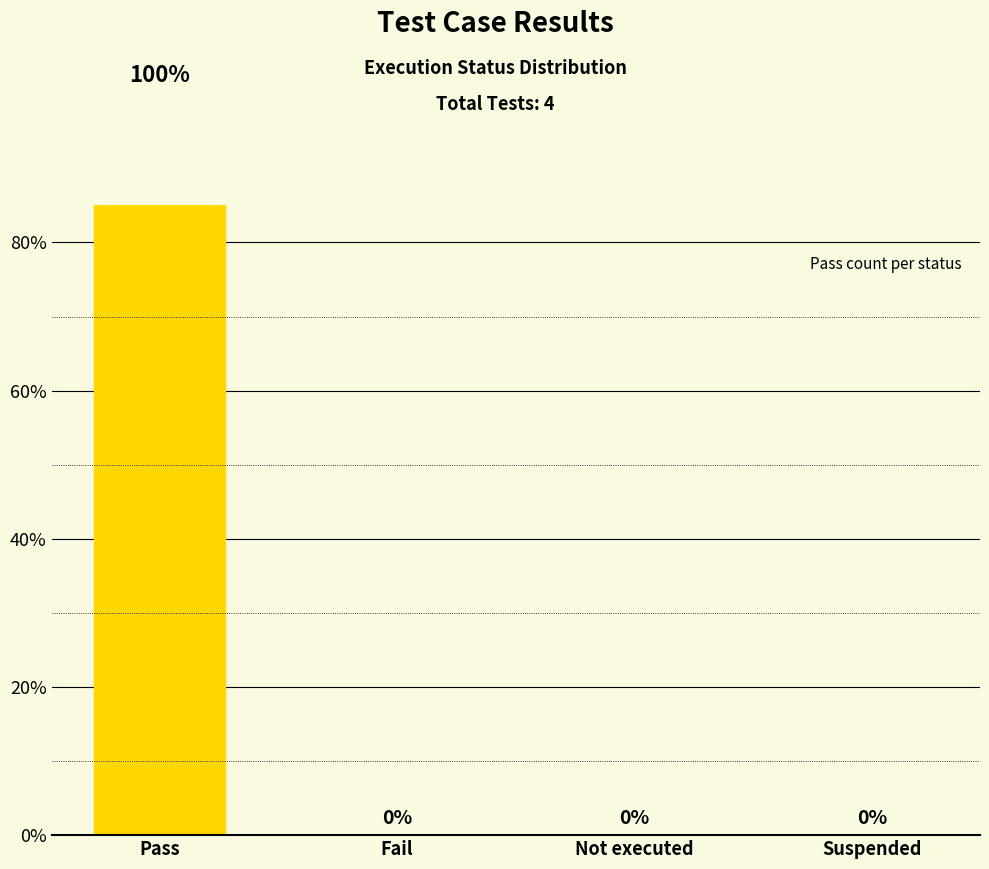

Are the bars horizontal?

No